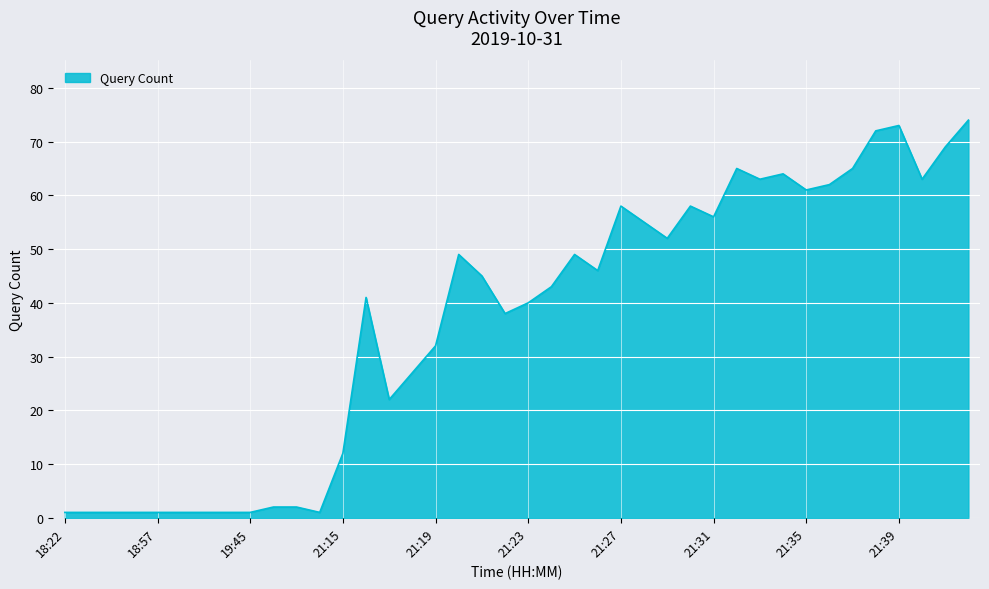

What is the difference between the maximum and minimum values?

73